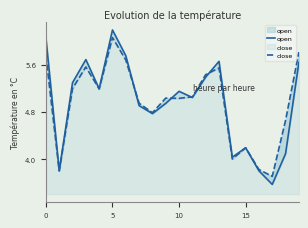

True or false: open has a value of 5.7 at 13.

True